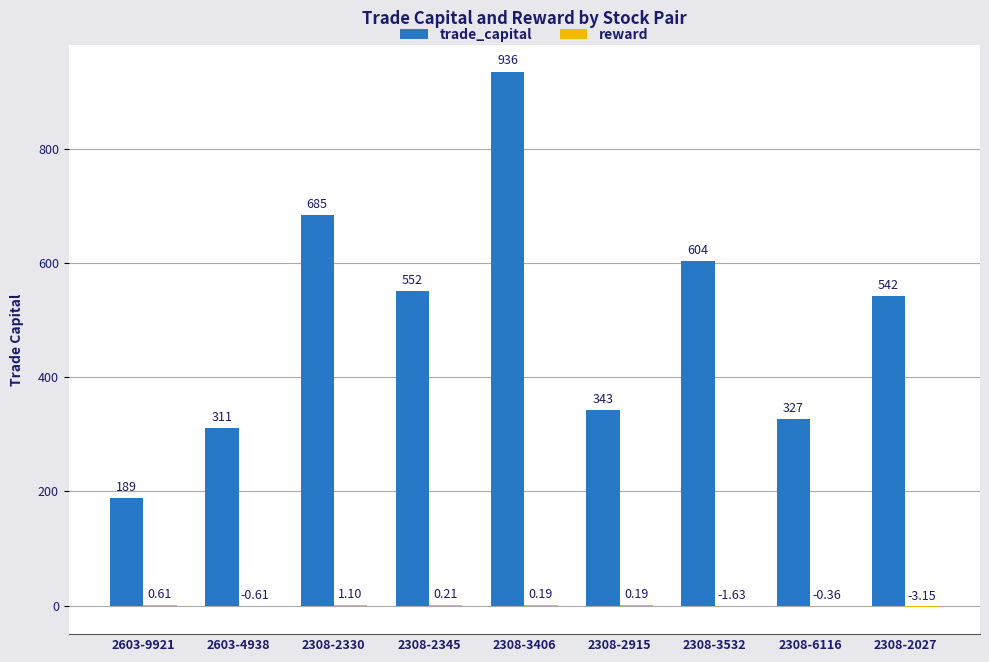

At which category is the sum across all series the highest?

2308-3406